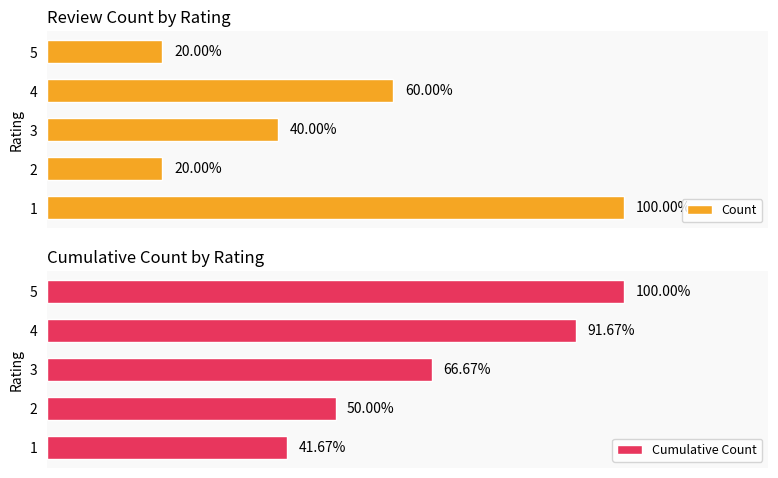

How many data points in Cumulative Count are above 8?

2